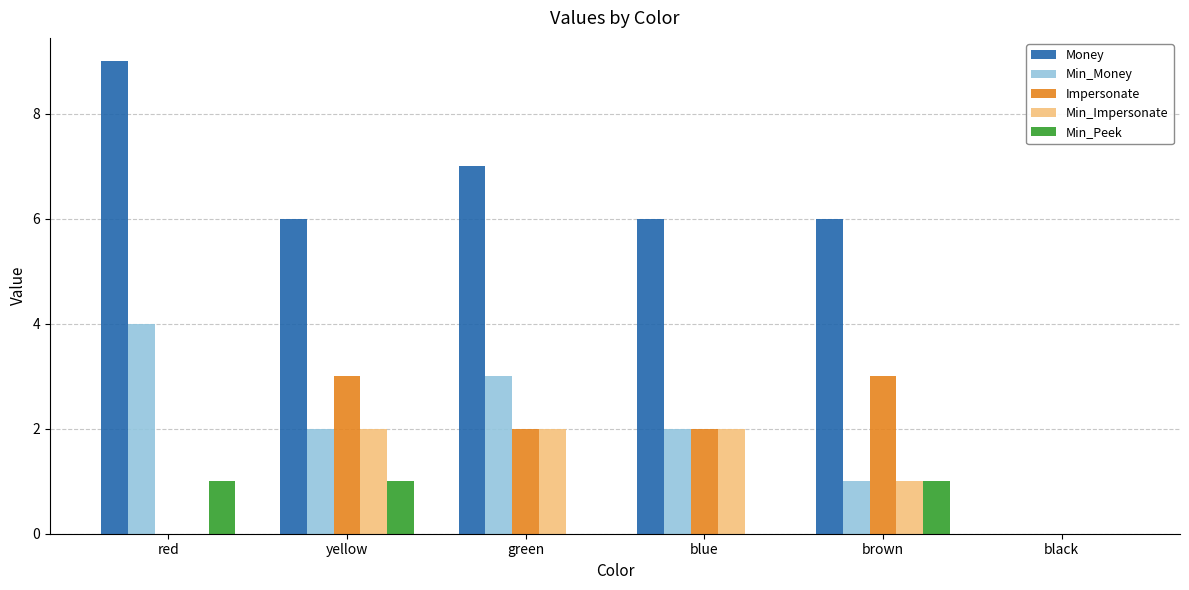

Which series has the largest total across all categories?

Money